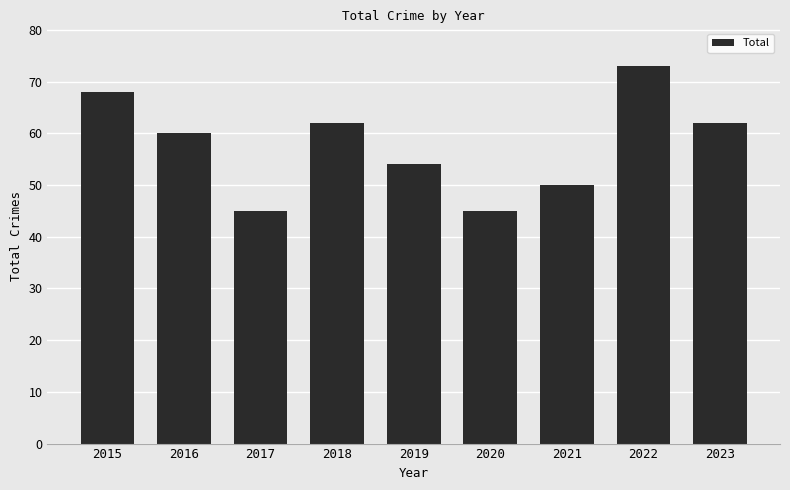

Between 2023 and 2022, which is larger?

2022